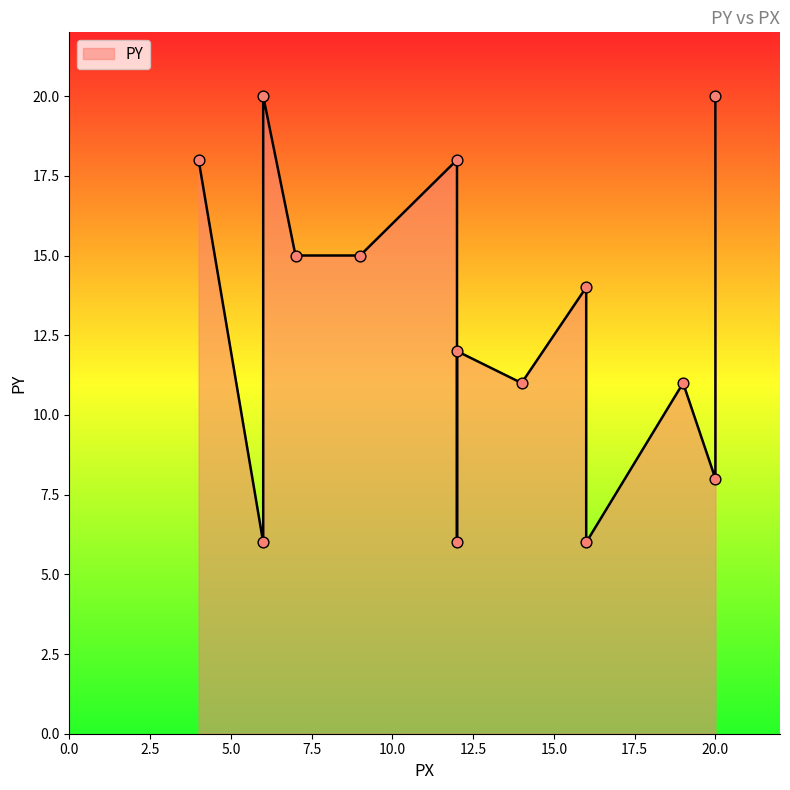

Approximately how many times larger is the value at 19 compared to 7?

0.7